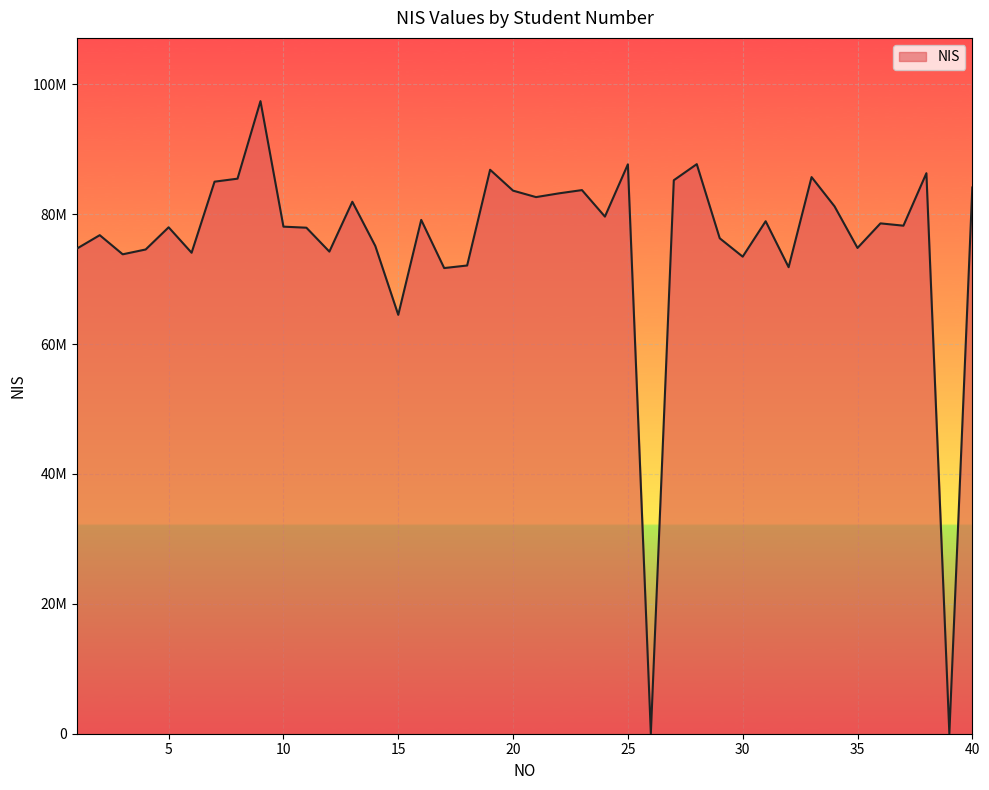

Does the chart have visible grid lines?

Yes